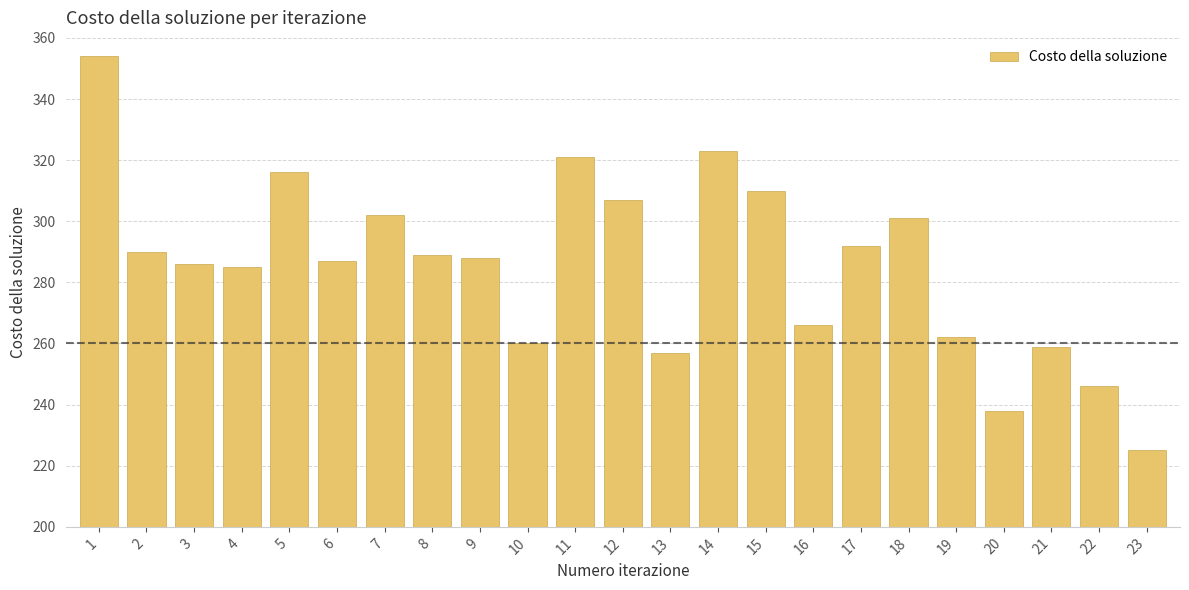

Reading left to right, what are all the values shown in this chart?

354	290	286	285	316	287	302	289	288	260	321	307	257	323	310	266	292	301	262	238	259	246	225